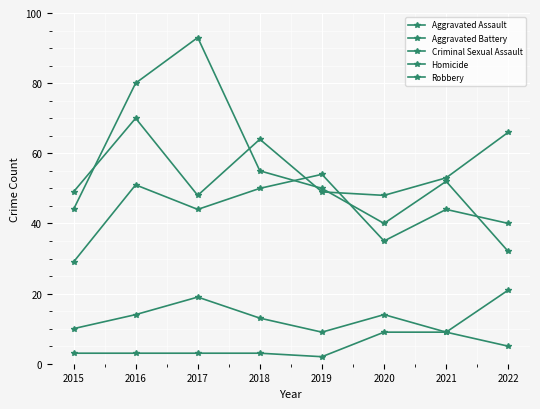

Reading left to right, what are all the values shown in this chart?

Aggravated Assault: 2015=29	2016=51	2017=44	2018=50	2019=54	2020=35	2021=44	2022=40
Aggravated Battery: 2015=49	2016=70	2017=48	2018=64	2019=49	2020=48	2021=53	2022=66
Criminal Sexual Assault: 2015=10	2016=14	2017=19	2018=13	2019=9	2020=14	2021=9	2022=21
Homicide: 2015=3	2016=3	2017=3	2018=3	2019=2	2020=9	2021=9	2022=5
Robbery: 2015=44	2016=80	2017=93	2018=55	2019=50	2020=40	2021=52	2022=32